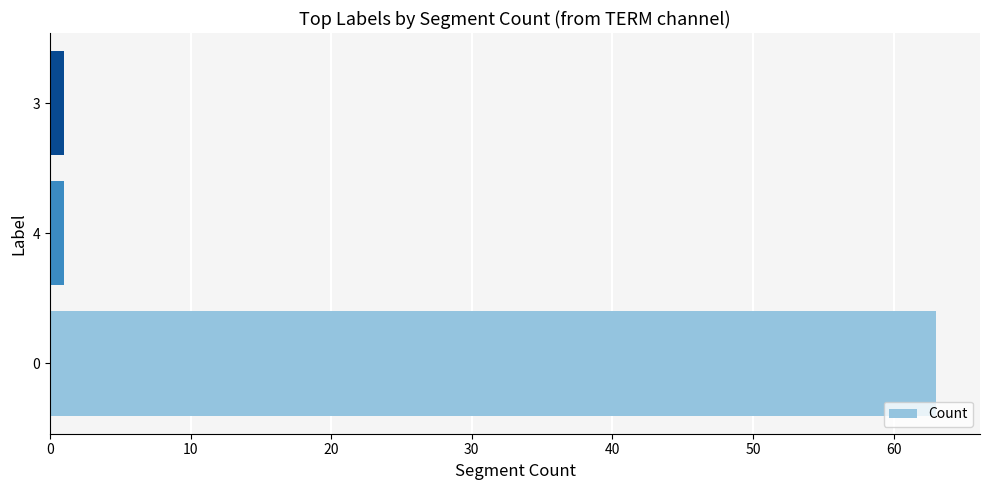

Is it true that the value at 0 is 30?

False